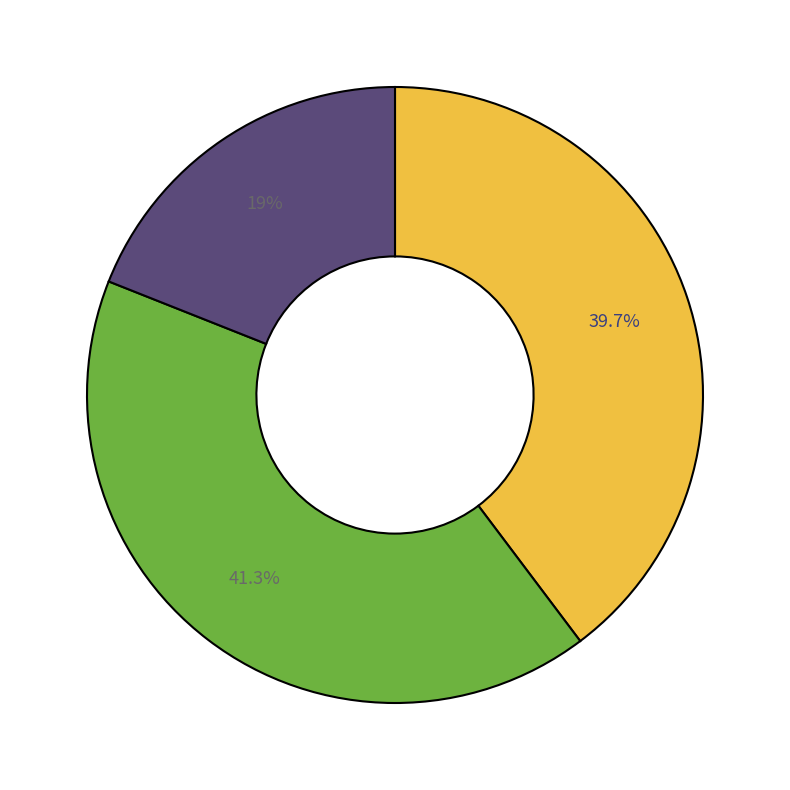

Is there a majority slice in this chart?

No